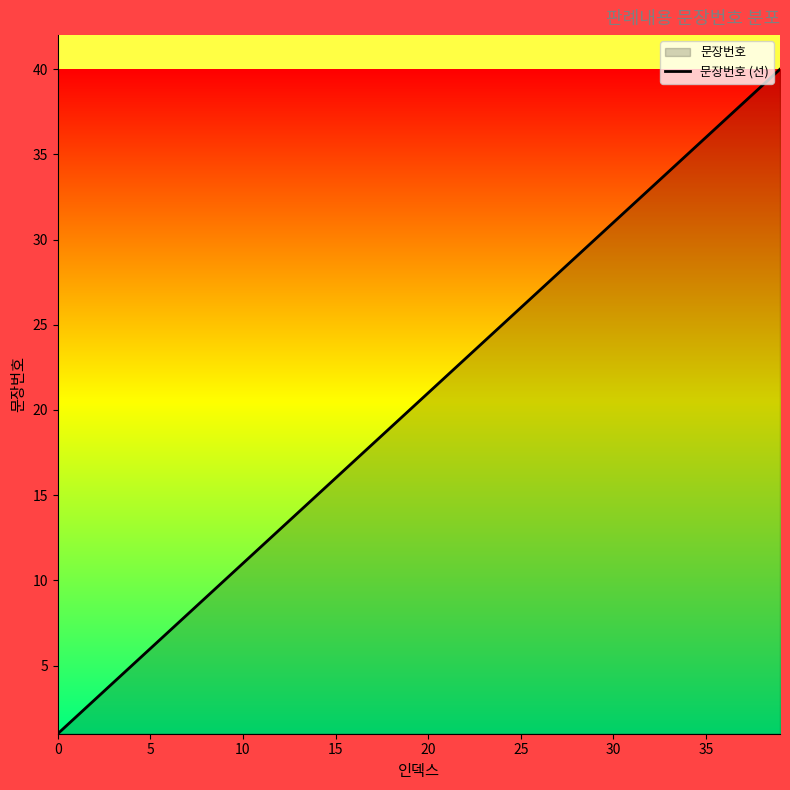

What is the value of the 4th point from the left?

4